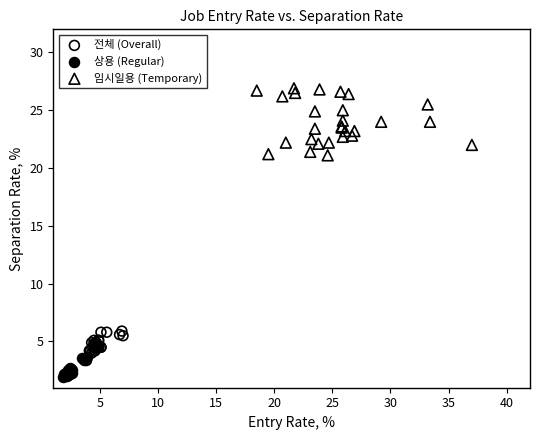

Which series reaches the minimum Y coordinate?

상용 (Regular)